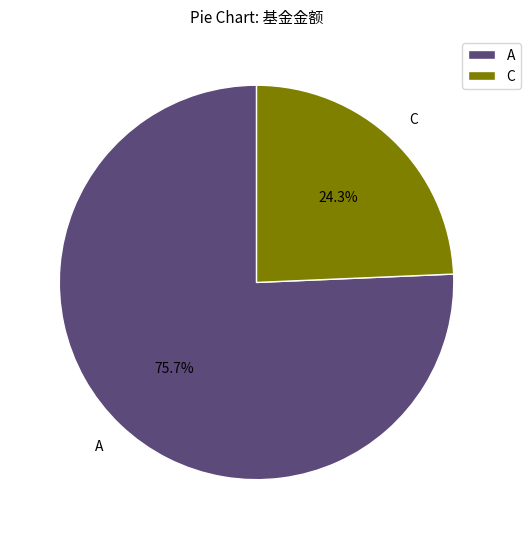

What is the total percentage of A and C?

100.0%